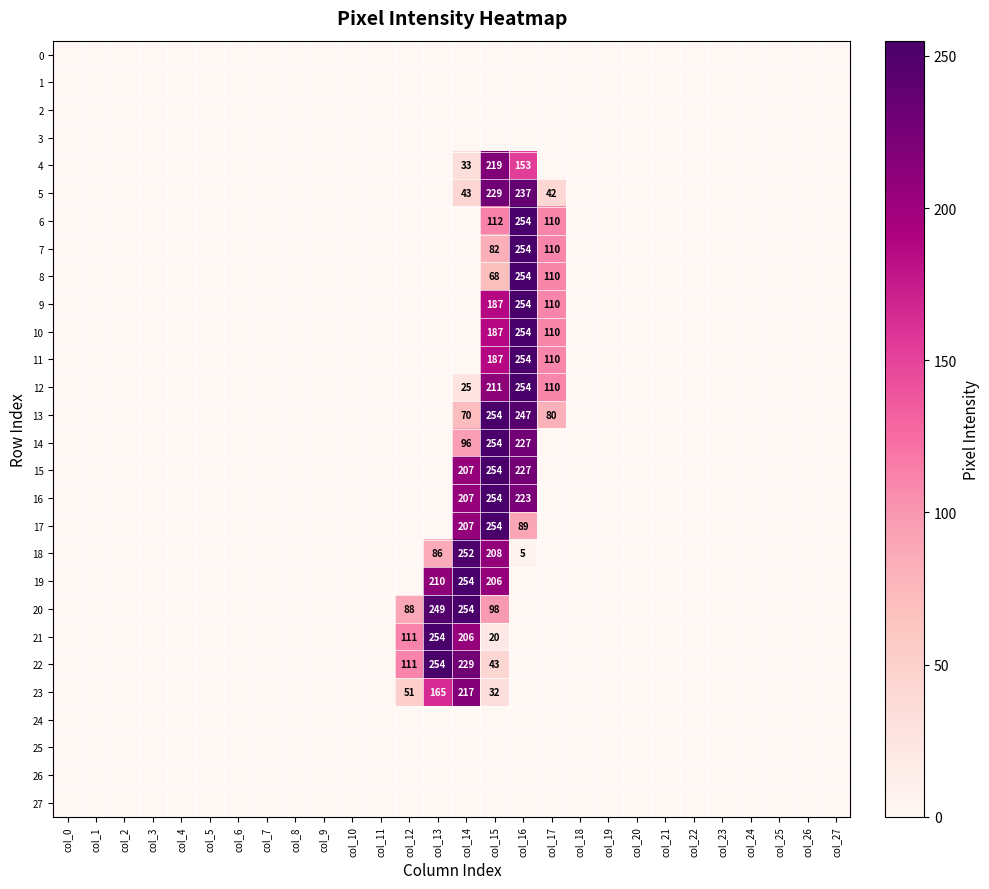

True or false: 5 has a value of 332 at col_15.

False